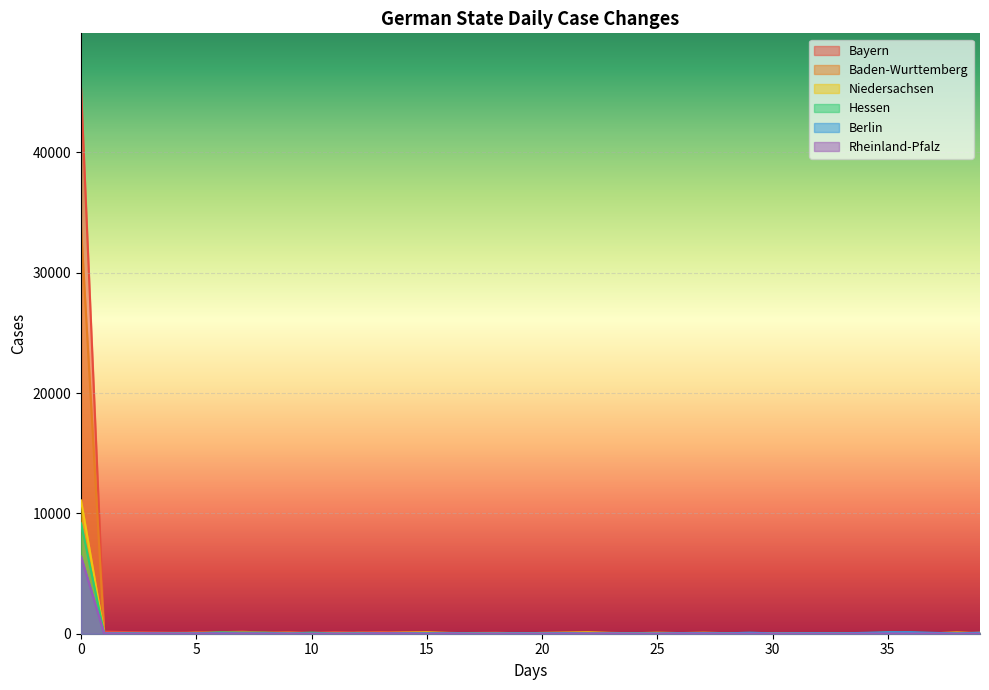

What is the sum of all Bayern values?

47867